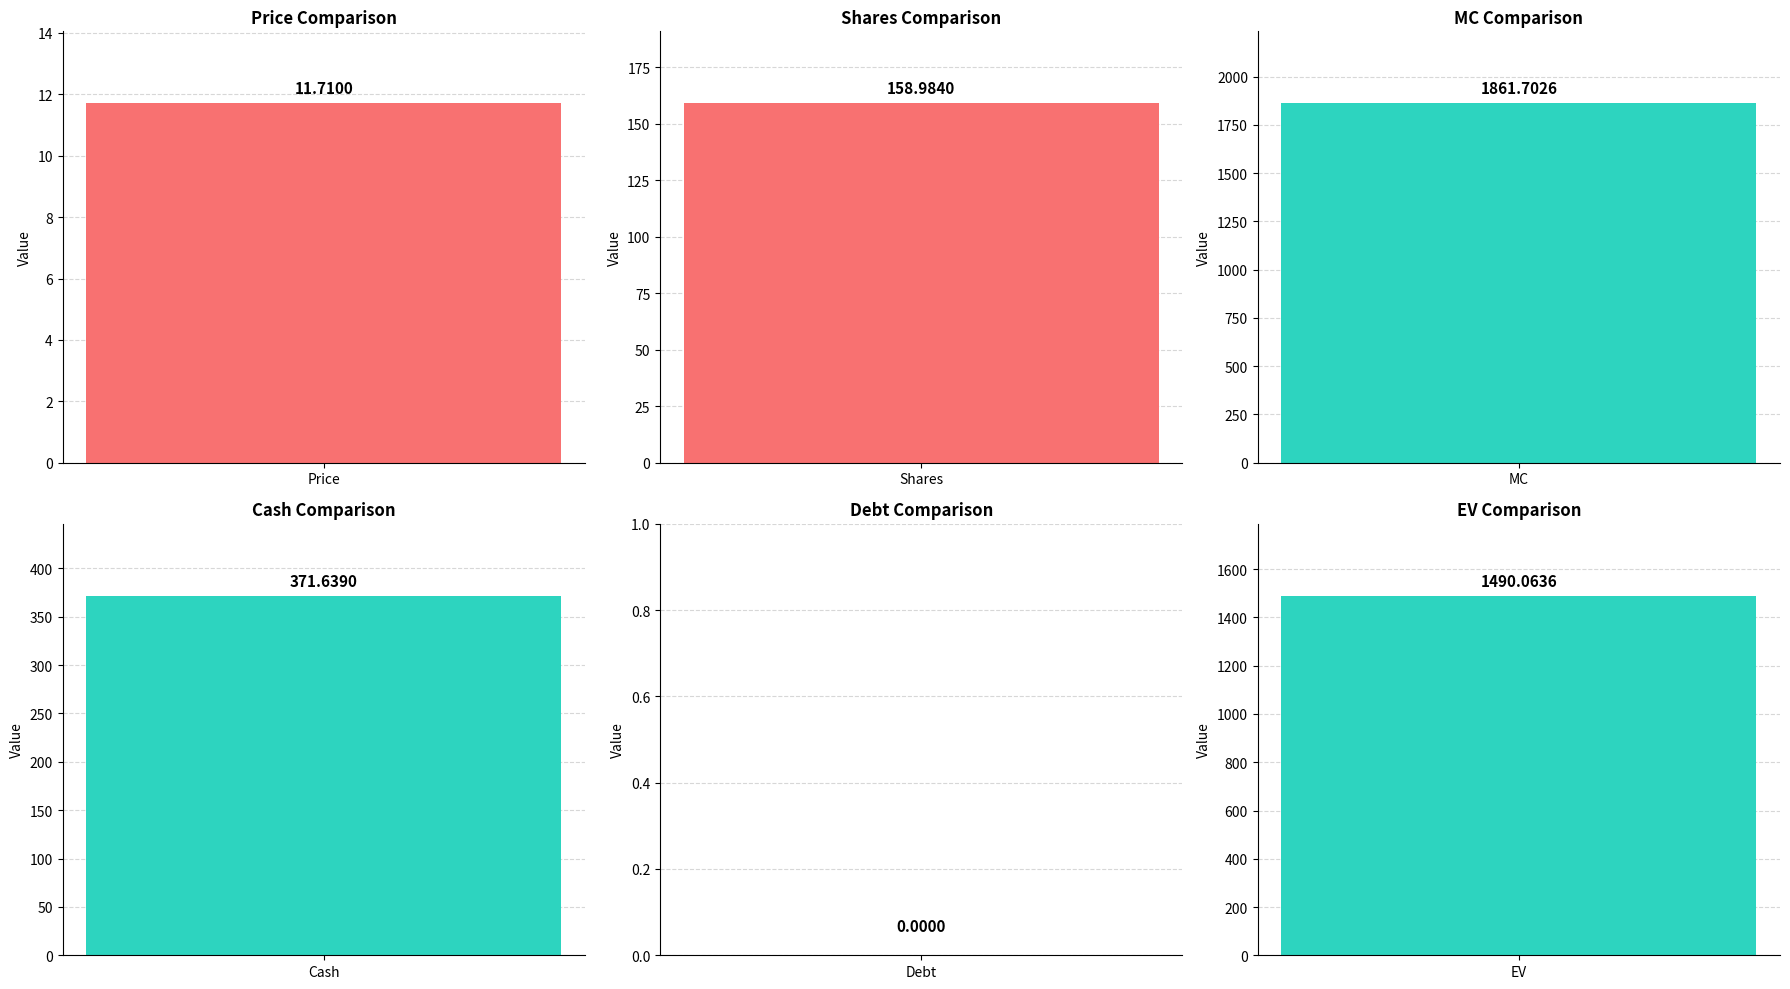

Reading right to left, list all the values displayed in this chart.

1490.1	0.0	371.6	1861.7	159.0	11.7